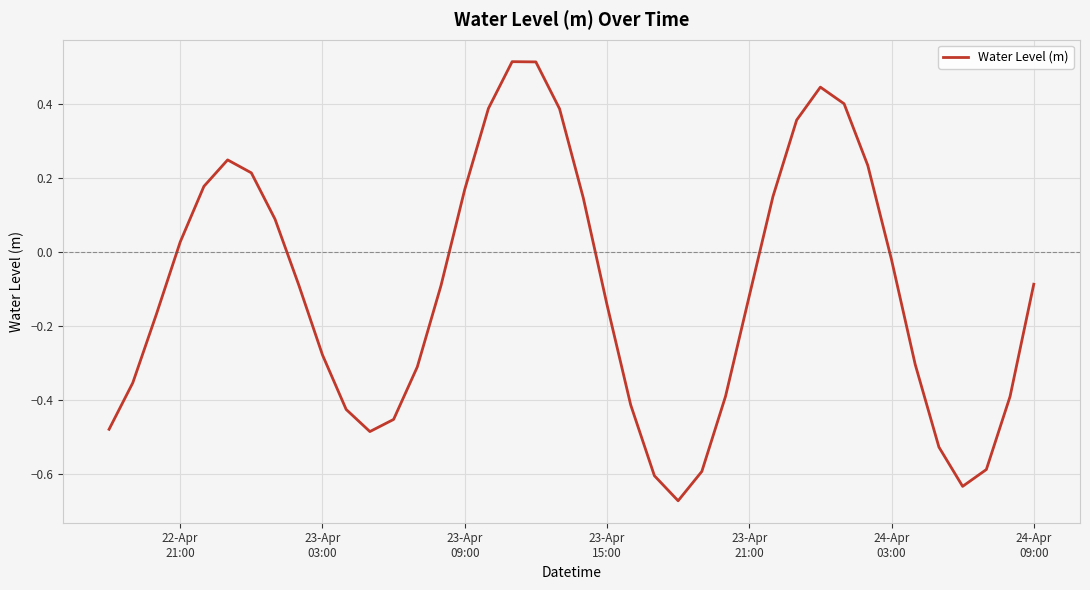

How many positive values are there?

16